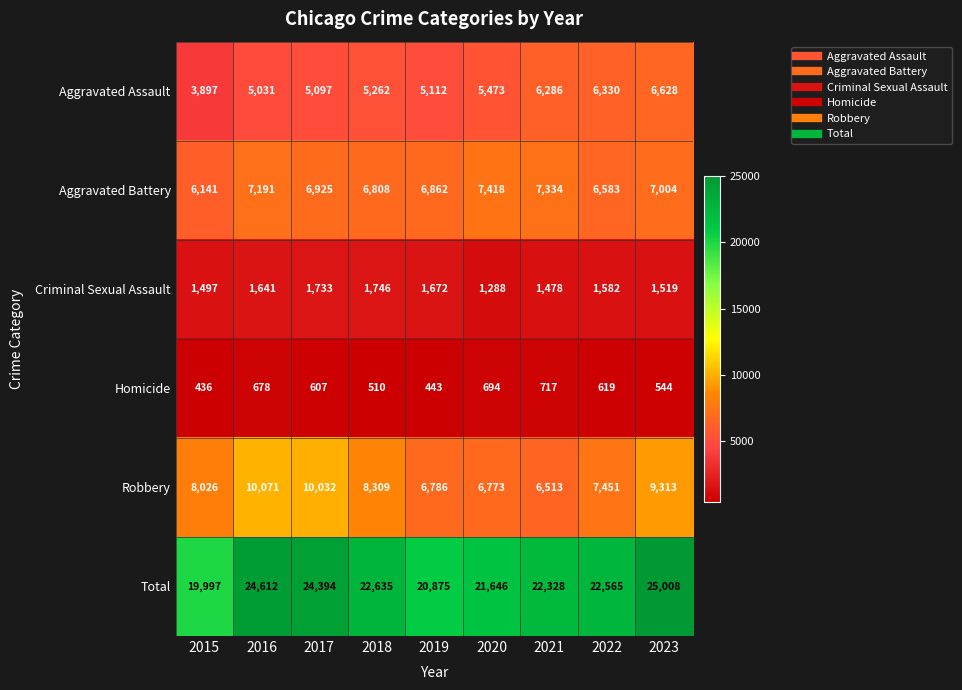

List the series in order of their peak value, lowest first.

Homicide, Criminal Sexual Assault, Aggravated Assault, Aggravated Battery, Robbery, Total